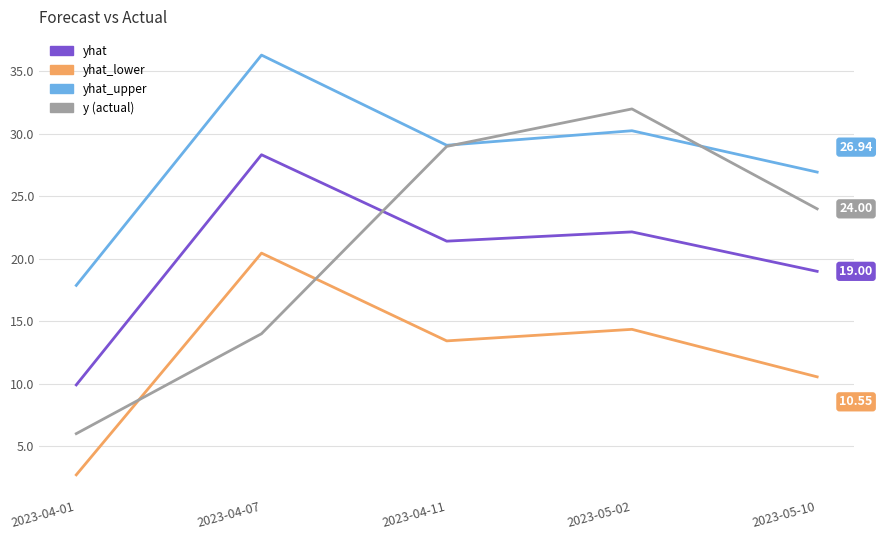

What is the total value across all series at 2023-04-07?

99.1